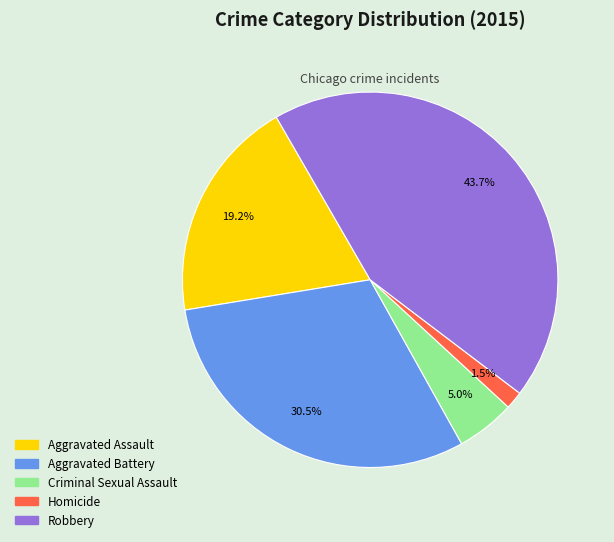

Which slice is the largest?

Robbery